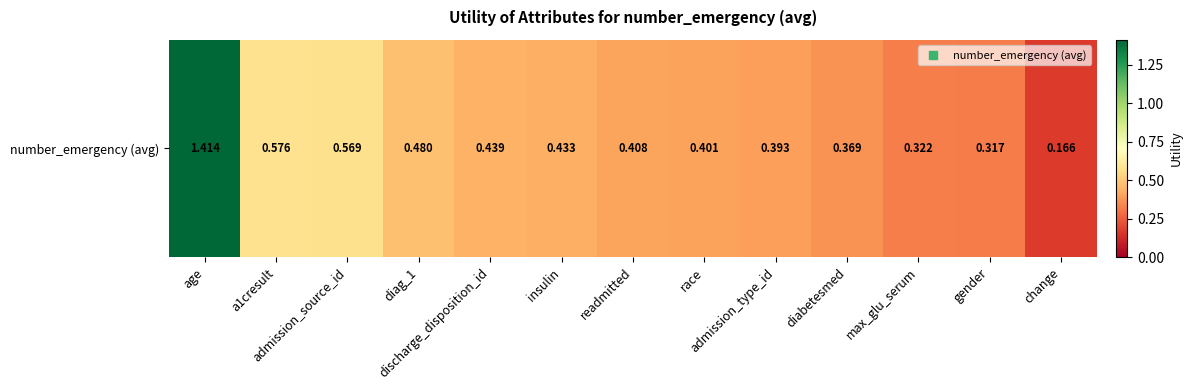

Between change and admission_type_id, which is larger?

admission_type_id